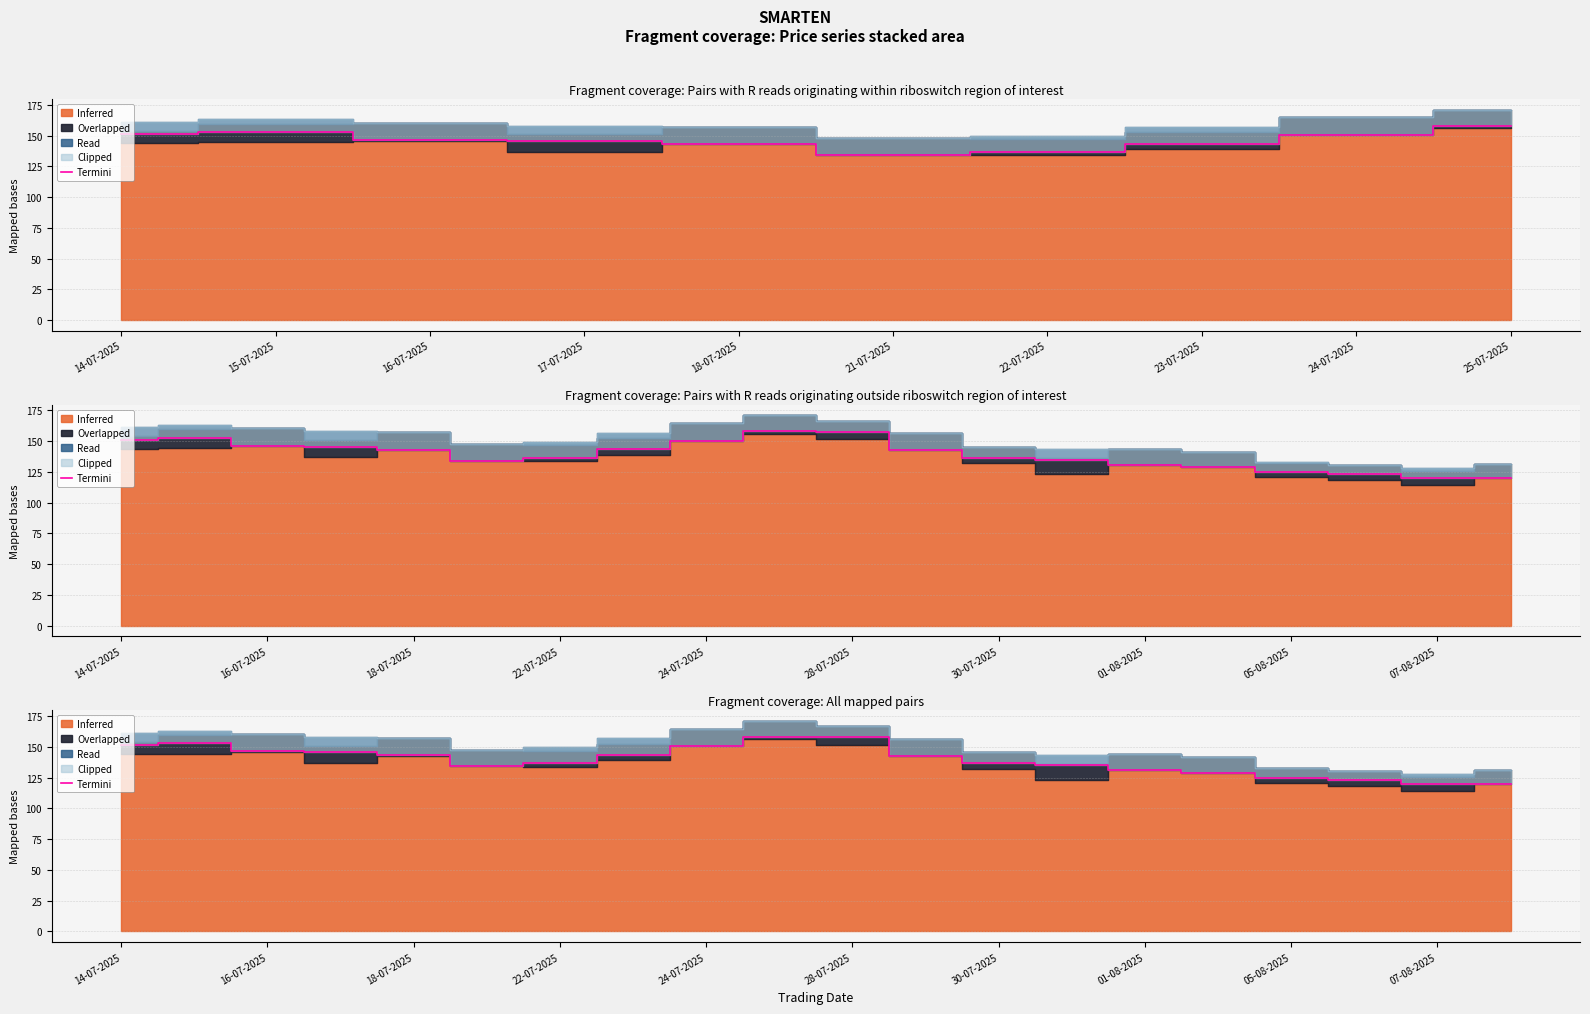

The chart shows a value of 93.4 at 14-07-2025. True or false?

False